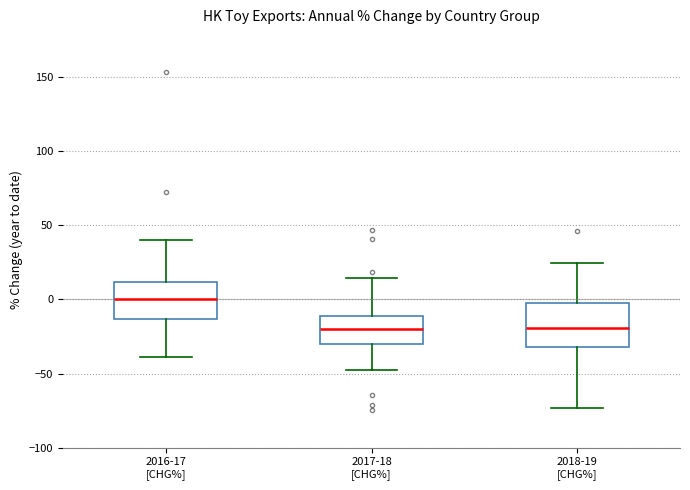

Reading left to right, read every box against the y-axis: the position of its median line, the range the box covers, and the ends of its whiskers. The values are not printed on the chart, so give them approximately, as read against the axis.

2016-17 [CHG%]: median 0, box -15 to 10, whiskers -40 to 40
2017-18 [CHG%]: median -20, box -30 to -10, whiskers -45 to 15
2018-19 [CHG%]: median -20, box -30 to 0, whiskers -75 to 25